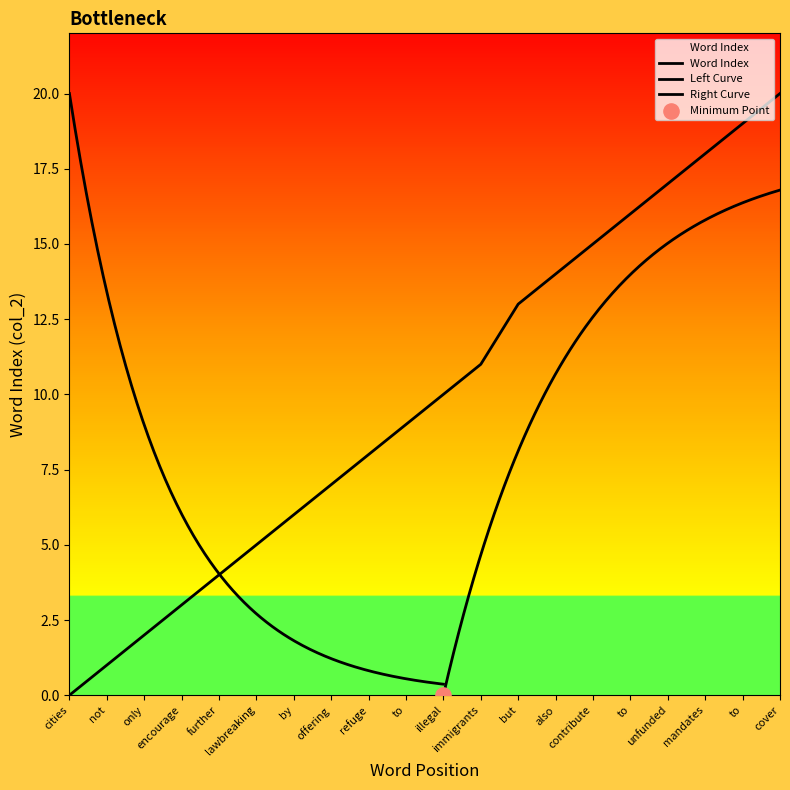

Approximately how many times larger is the value at refuge compared to not?

8.0